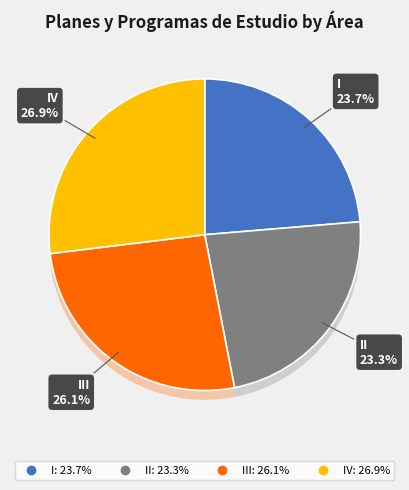

How many segments does this pie chart have?

4